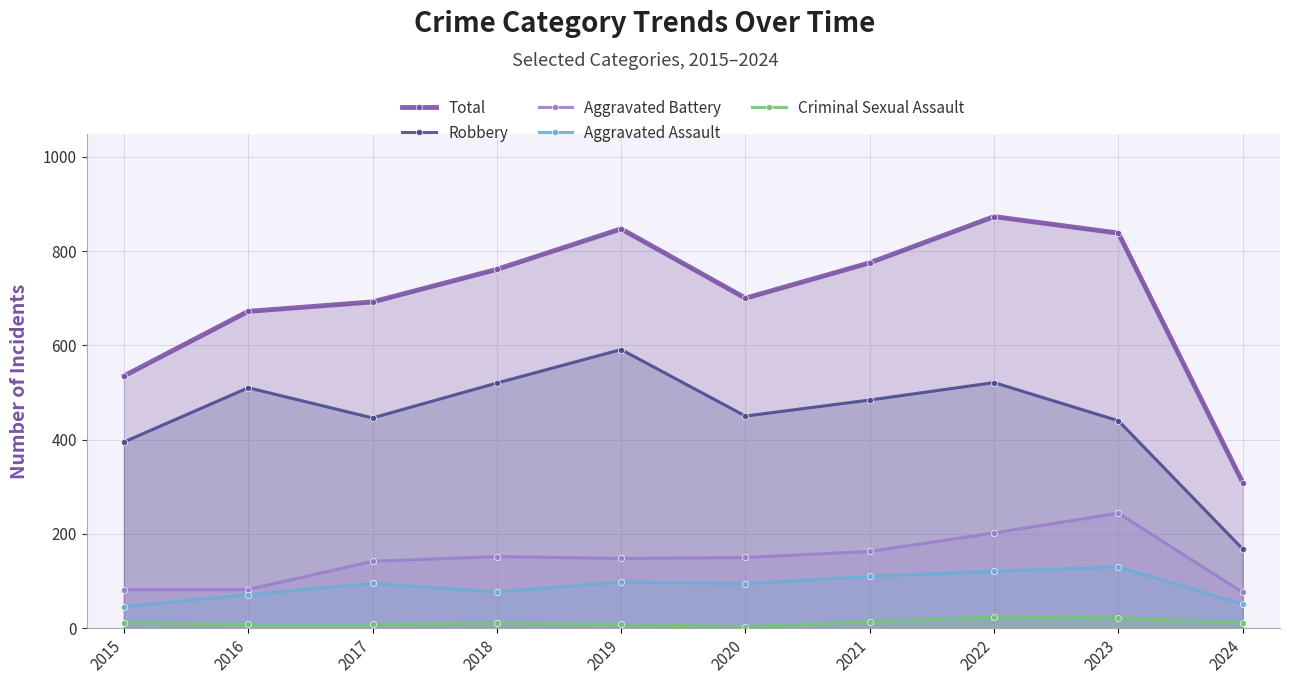

How many categories are shown in the chart?

10